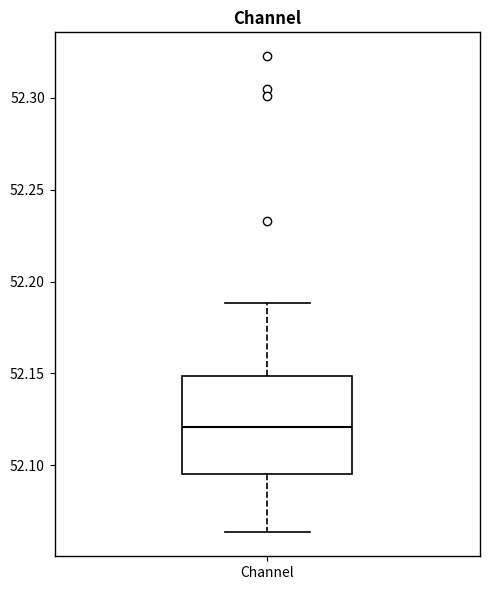

Transcribe this box plot: give where the median line is, the range the box spans, and where the two whiskers end, as read against the y-axis. The values are not printed on the chart, so give them approximately, as read against the axis.

median 52.120, box 52.095 to 52.150, whiskers 52.065 to 52.190